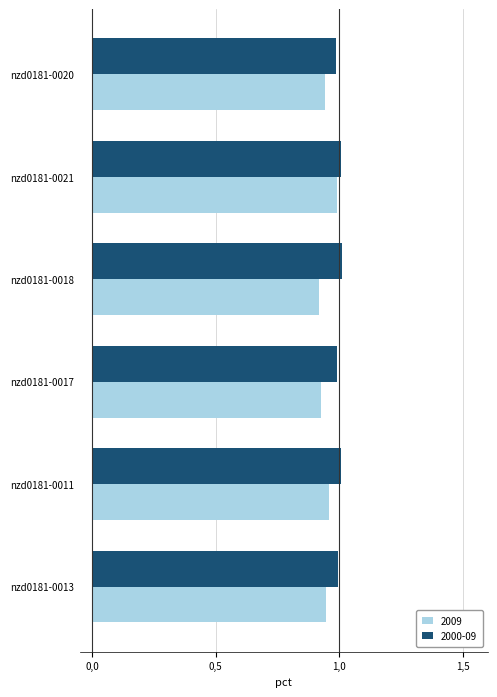

Count the 2000-09 values in the range 0 to 1.

3